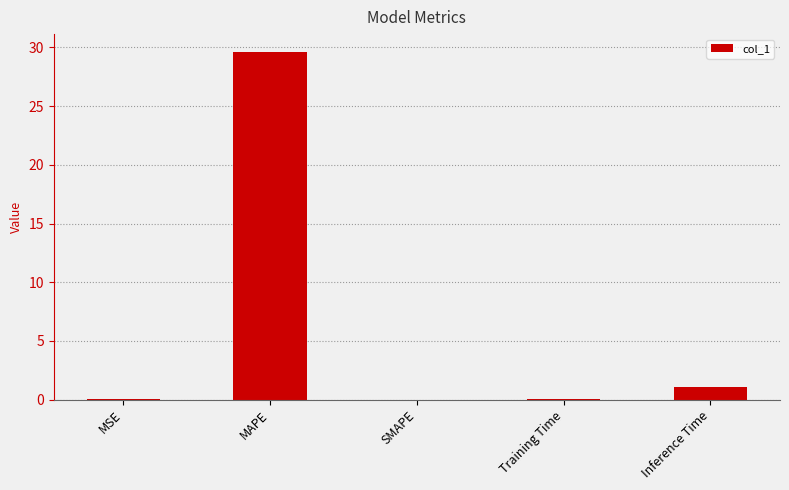

What is the sum of the values at MAPE and SMAPE?

29.7